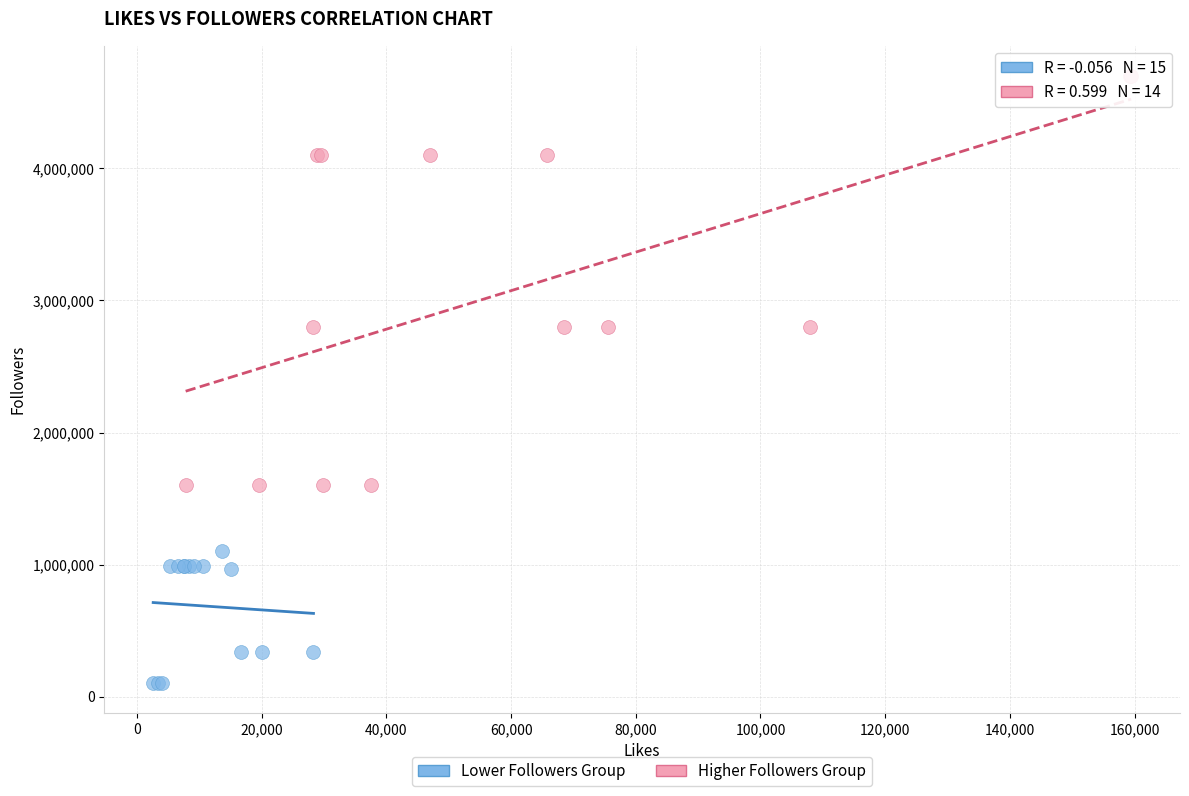

Which series contains the lowest Y value?

Lower Followers Group